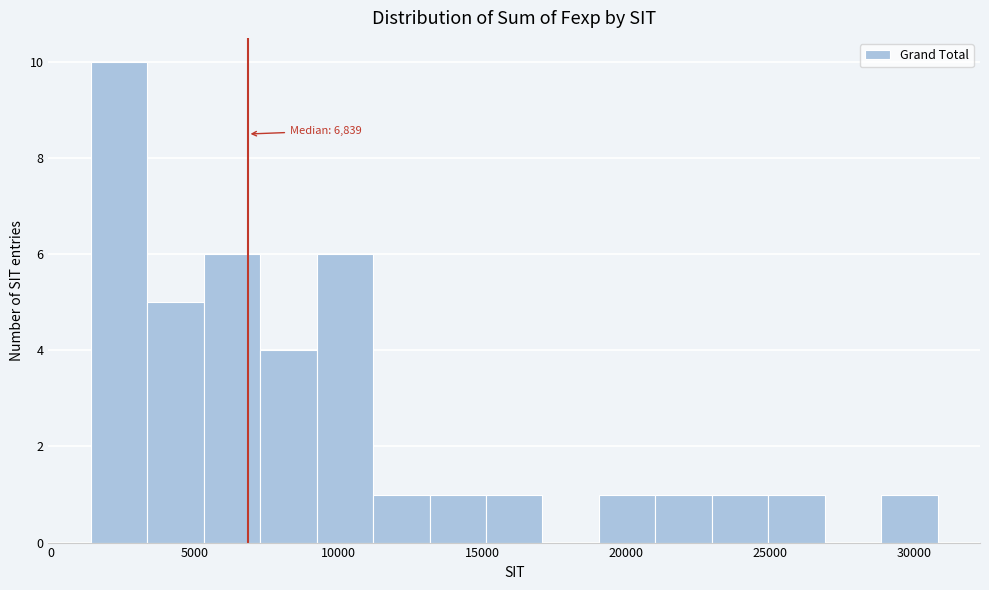

Around what value on the x-axis is the tallest bar? Give the approximate position of its centre, as read against the axis.

2500